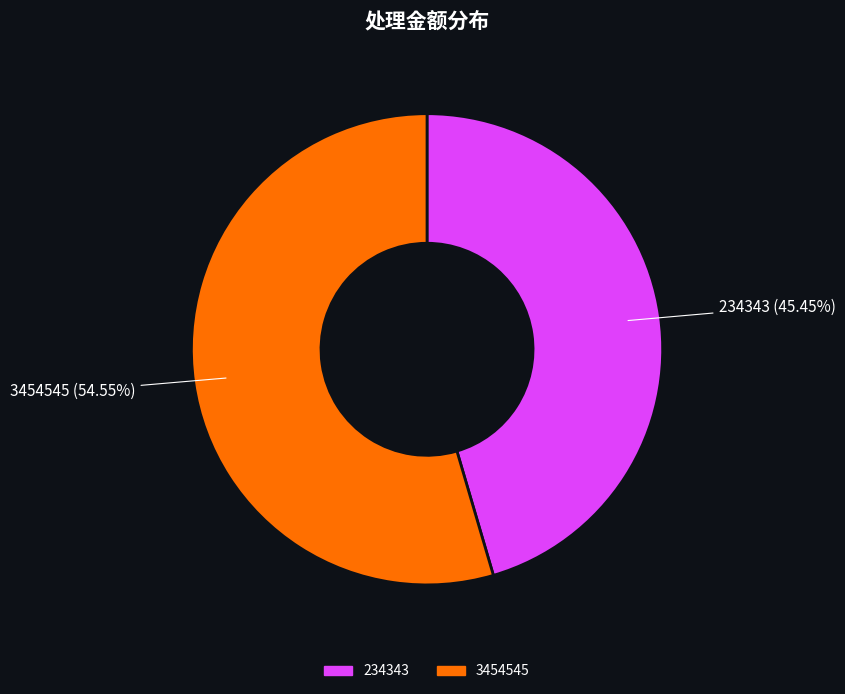

How many slices are in this pie chart?

2